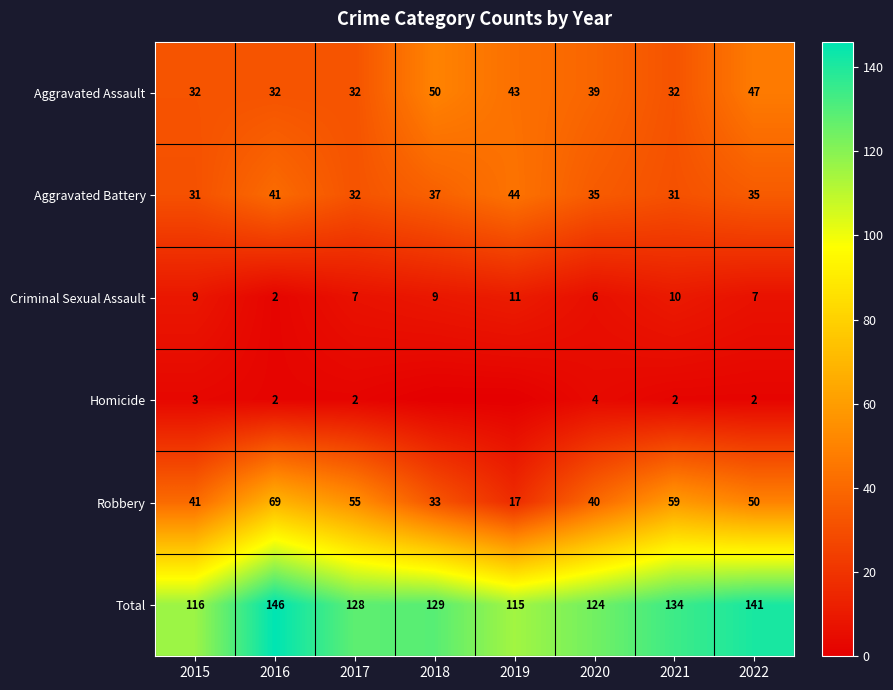

How many values in the Aggravated Assault series are below 39?

4